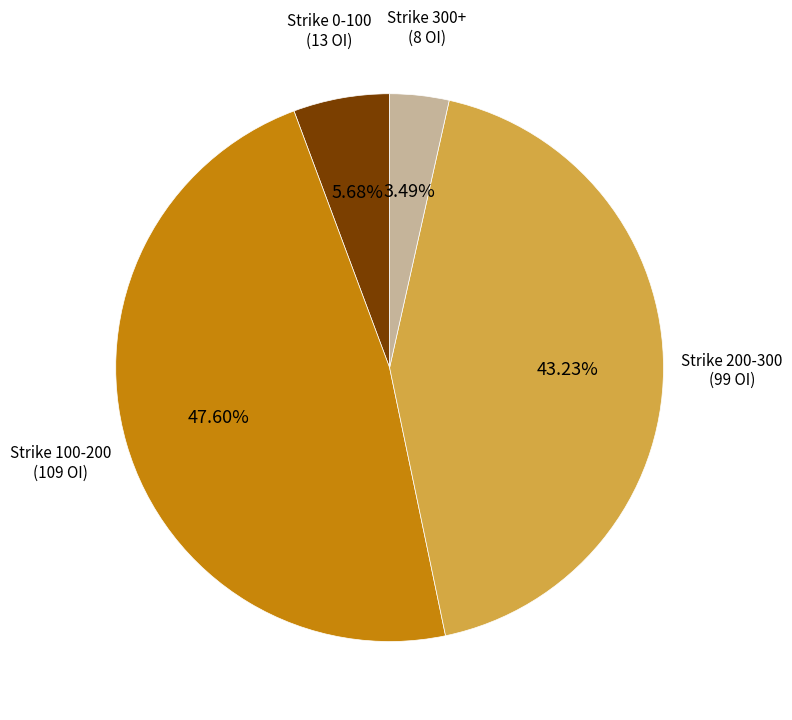

Does any single category account for the majority?

No